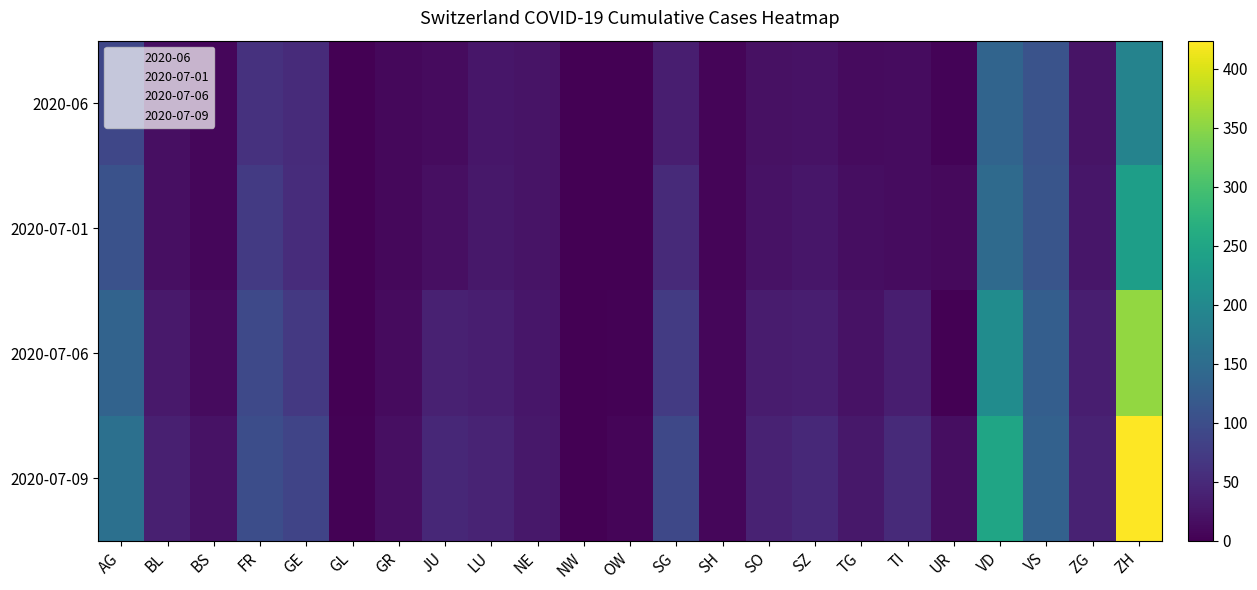

Which series has the largest total across all categories?

2020-07-09